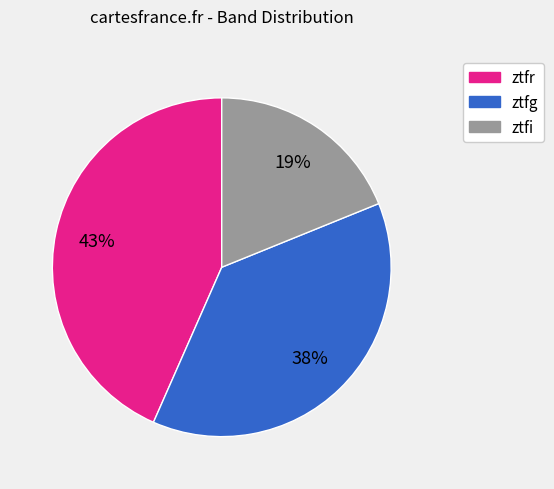

To the nearest percent, what is the difference between the ztfg and ztfi slice percentages?

19%